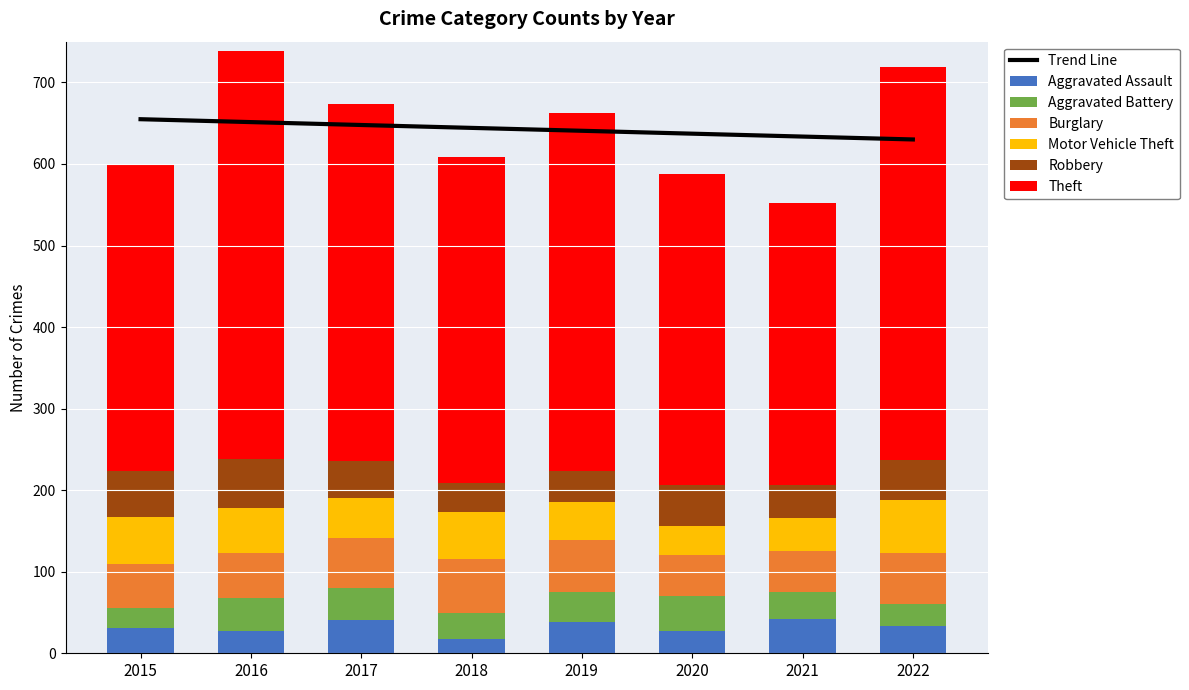

What is the maximum value for Motor Vehicle Theft?

65